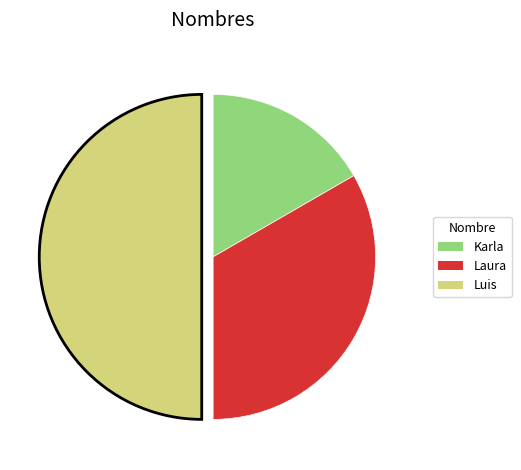

Which slice is the smallest?

Karla